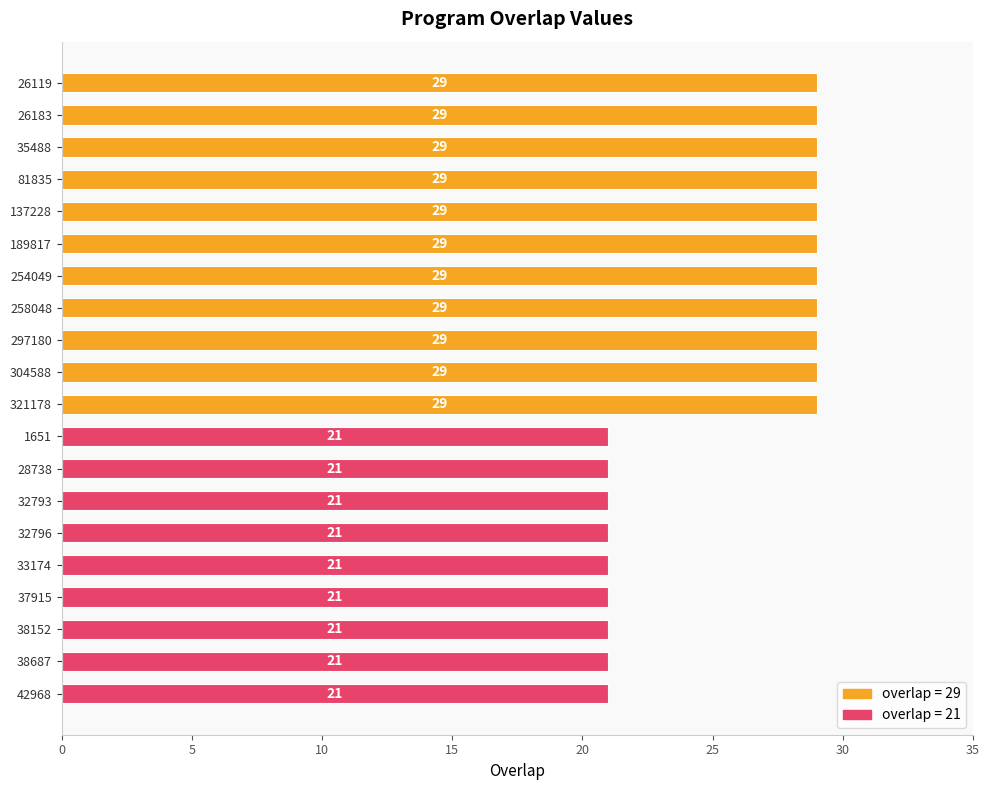

What position from the top is 304588?

10